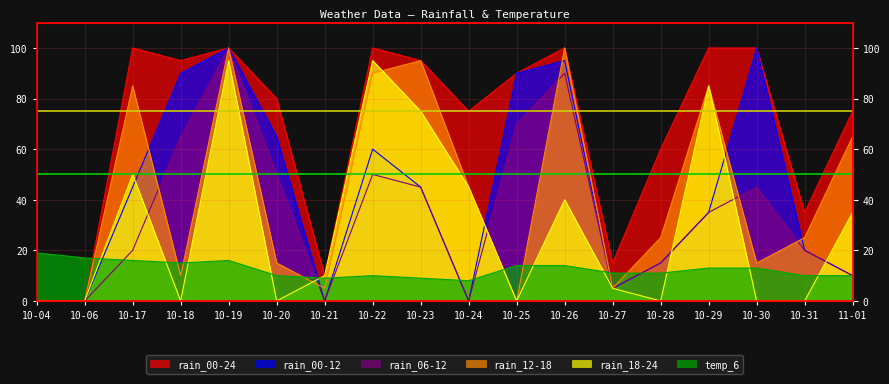

What is the average value of the rain_00-24 series?

68